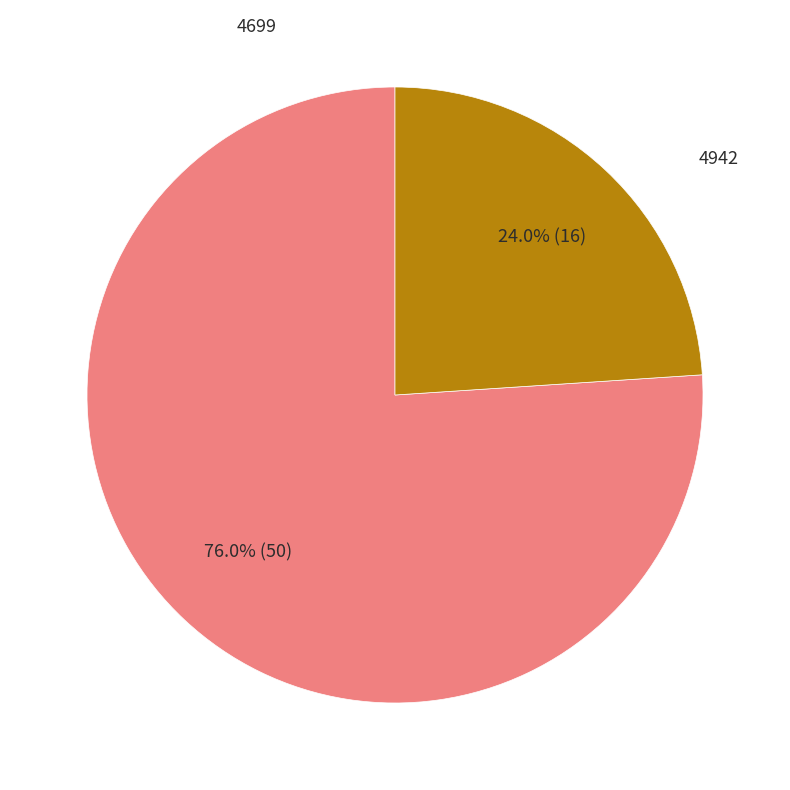

To the nearest percent, what is the difference between the largest and smallest slice percentages?

52%